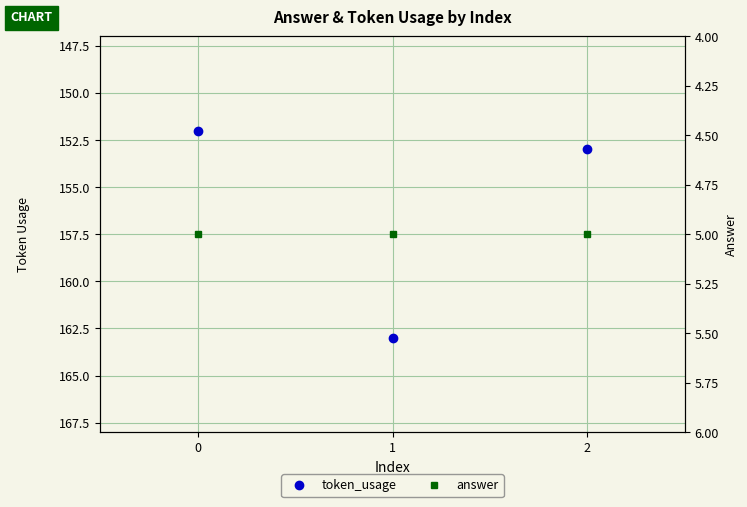

What is the approximate value of token_usage at 2, to the nearest 5?

155